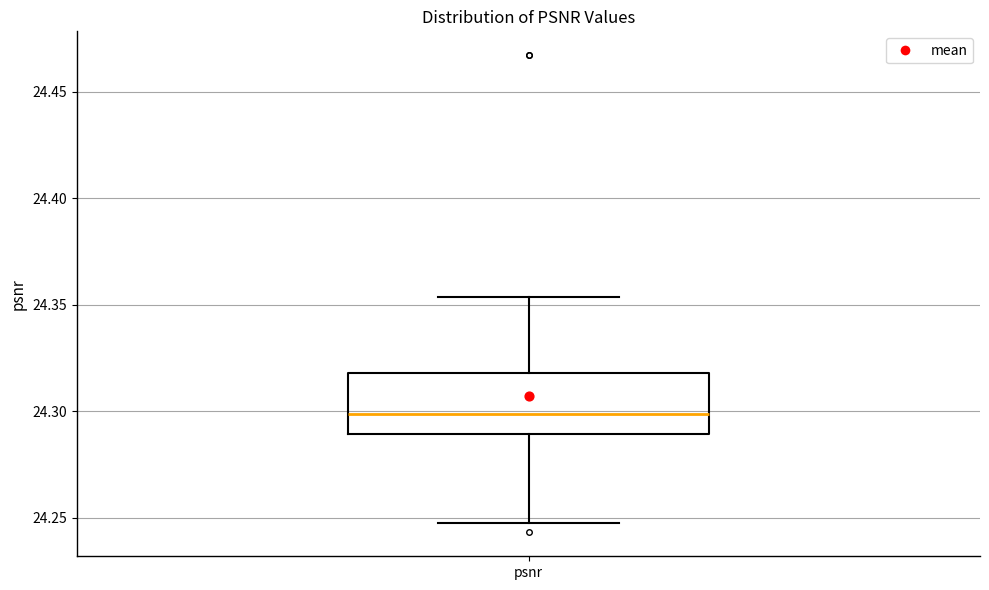

Where does the lower whisker of the box for psnr end on the y-axis? The values are not printed on the chart, so give them approximately, as read against the axis.

24.250